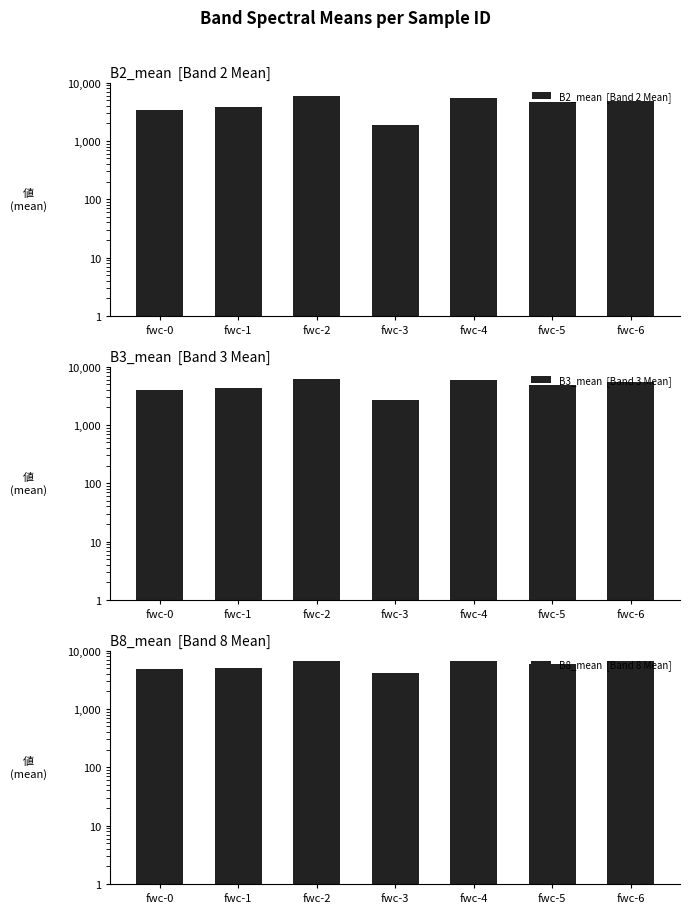

True or false: B2_mean  [Band 2 Mean] has a value of 5773.5 at fwc-2.

True